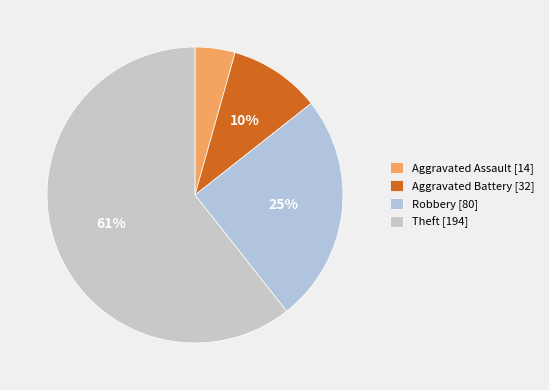

Which slice represents more than half of the pie?

Theft